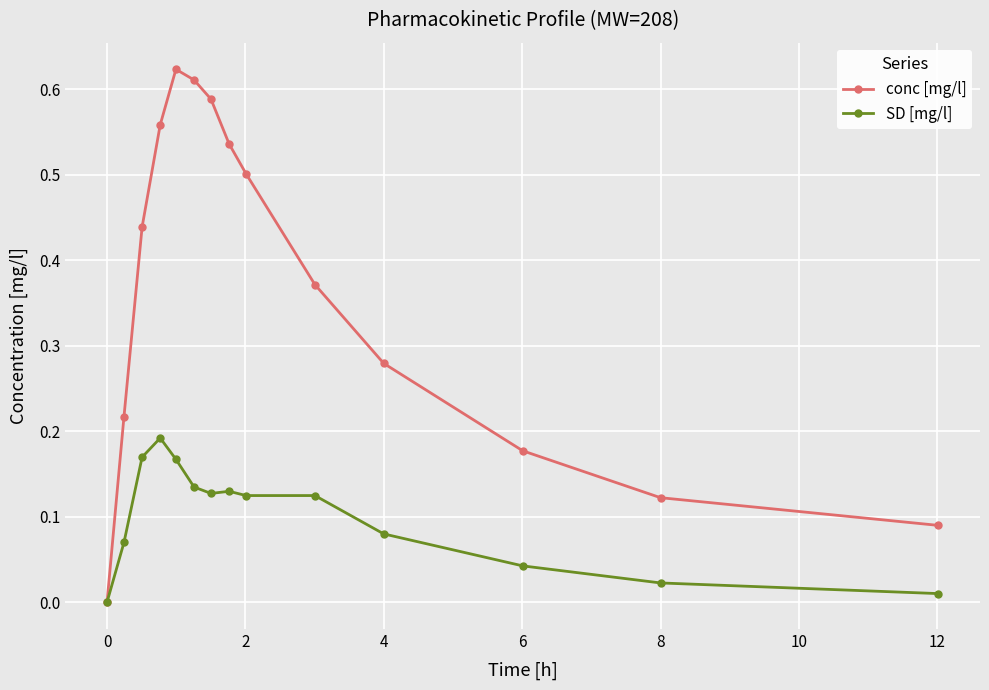

How many interior local peaks does the conc [mg/l] series have?

1